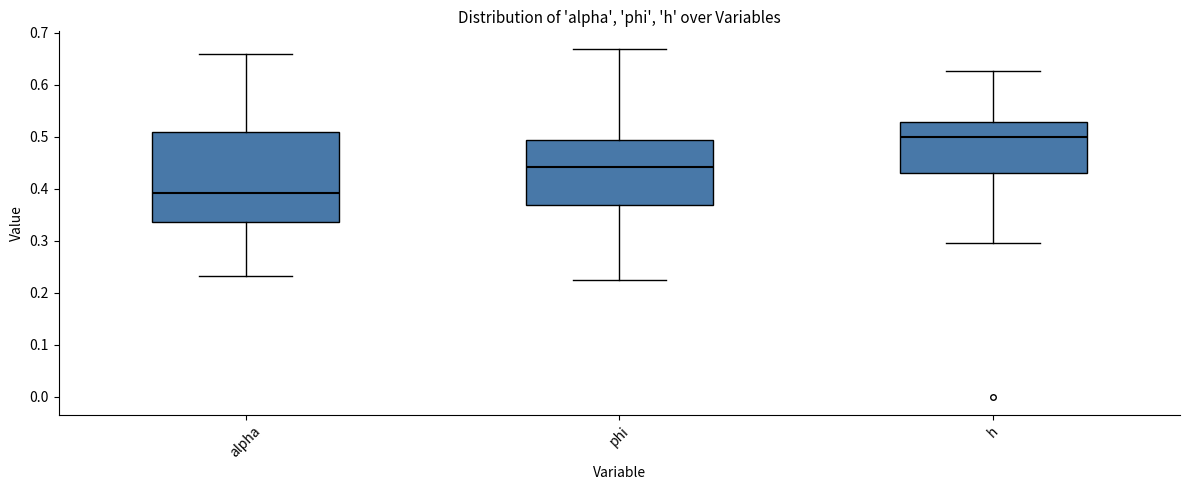

Reading left to right, transcribe this box plot: for each box, give where its median line is, the range the box spans, and where its two whiskers end, as read against the y-axis. The values are not printed on the chart, so give them approximately, as read against the axis.

alpha: median 0.39, box 0.34 to 0.51, whiskers 0.23 to 0.66
phi: median 0.44, box 0.37 to 0.49, whiskers 0.22 to 0.67
h: median 0.50, box 0.43 to 0.53, whiskers 0.29 to 0.63